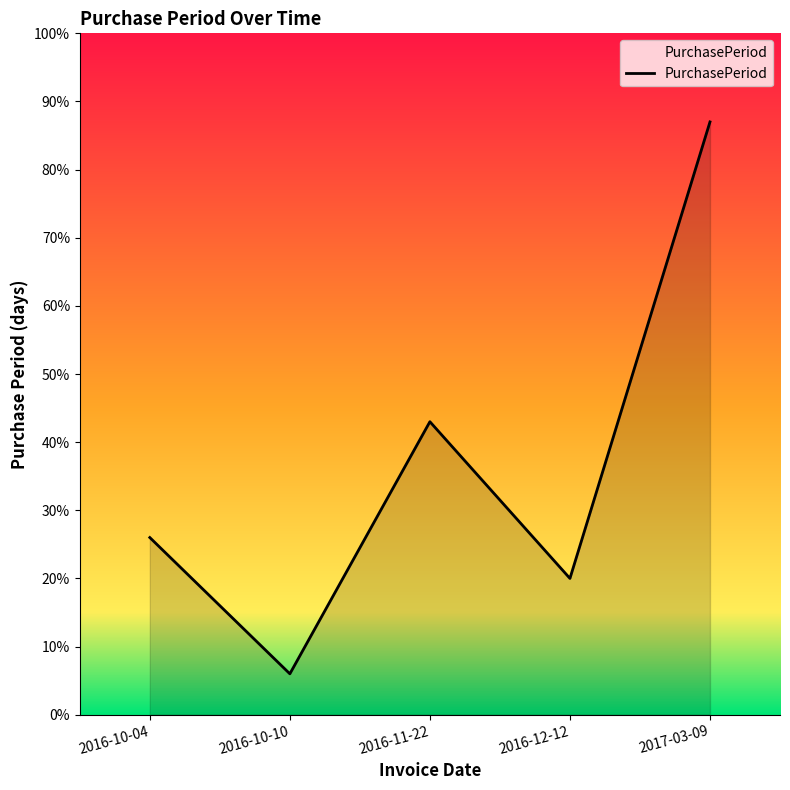

At which label is the value closest to 46?

2016-11-22